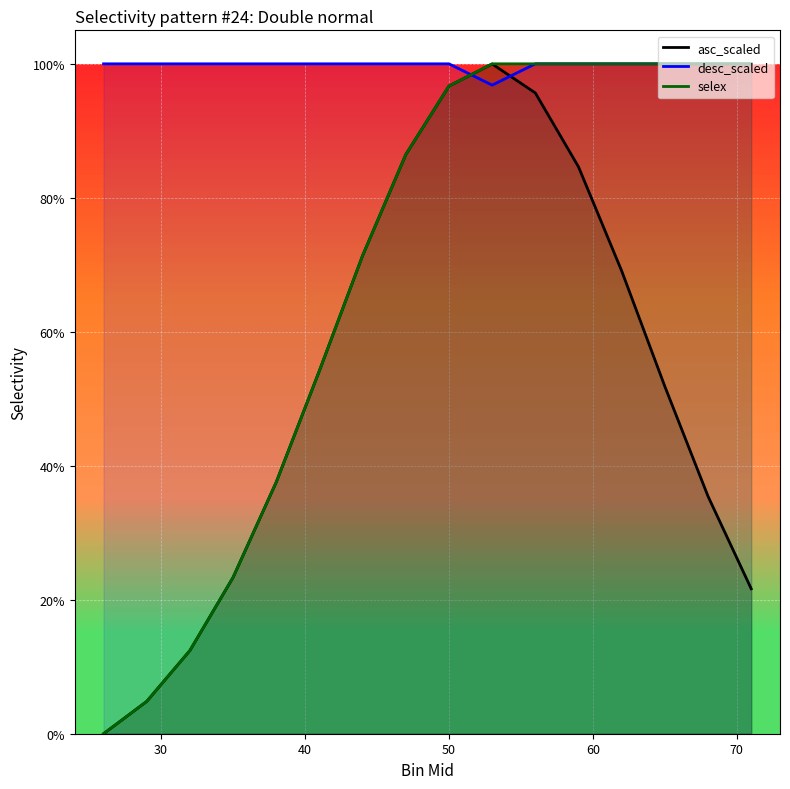

What are all the series names shown in the legend?

asc_scaled, desc_scaled, selex